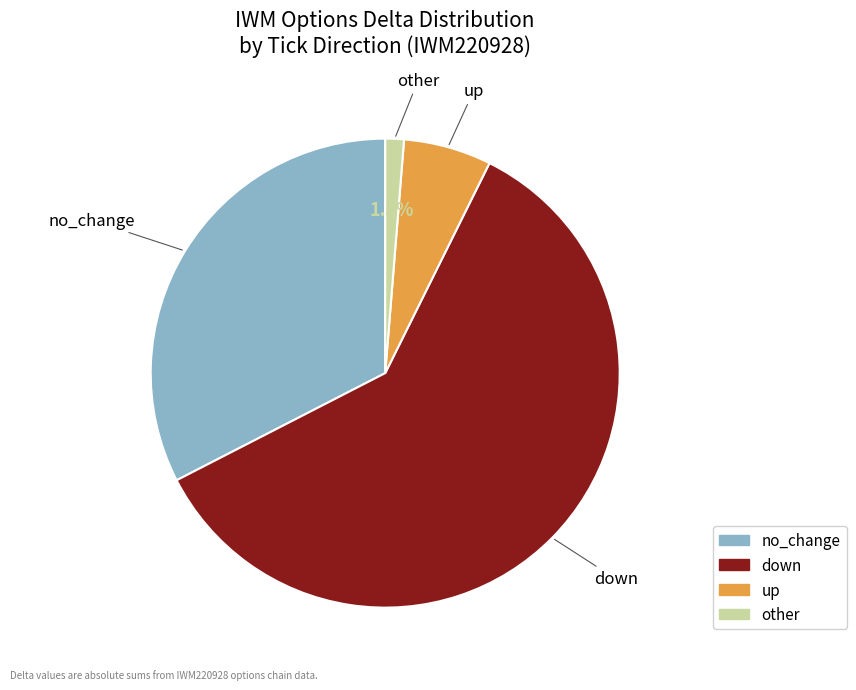

Between other and up, which is larger?

up